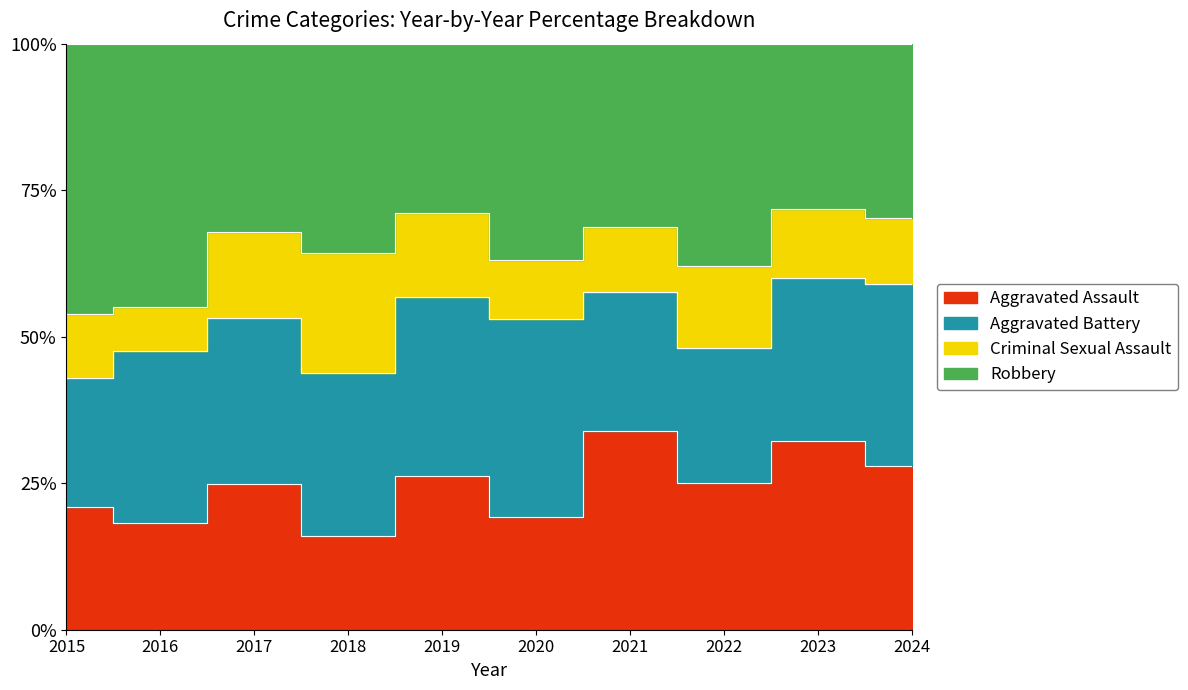

Which has a higher value, 2023 or 2022?

2023